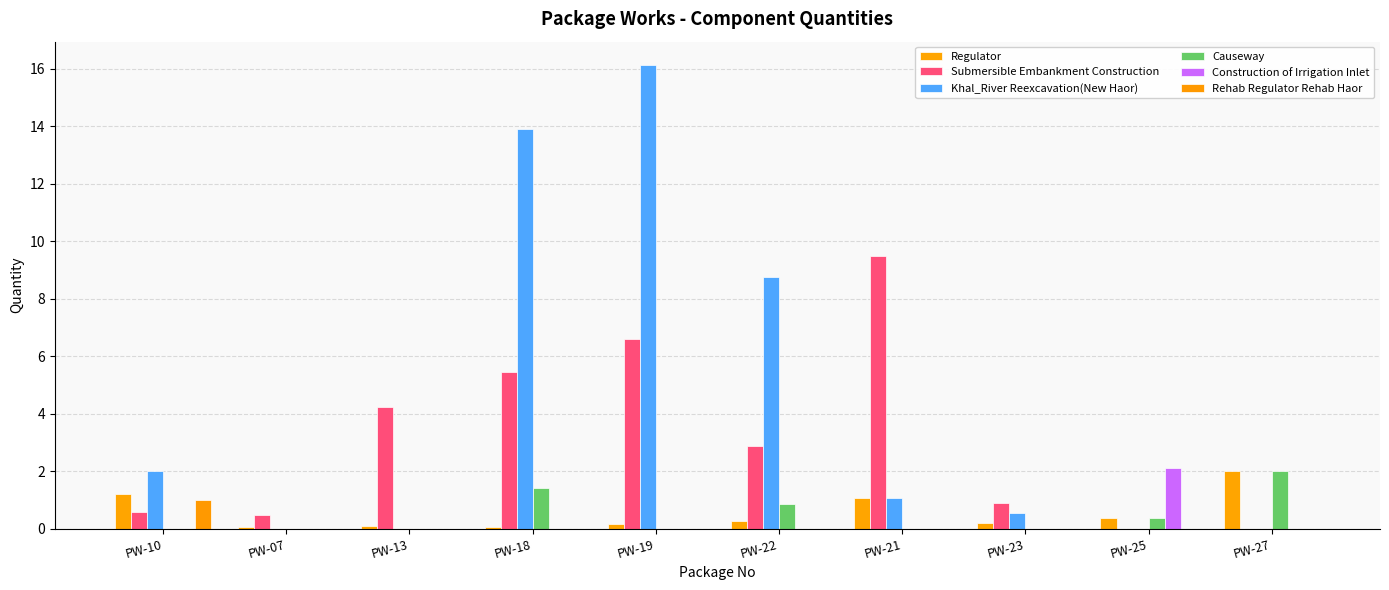

At how many categories does at least one series exceed 15?

1